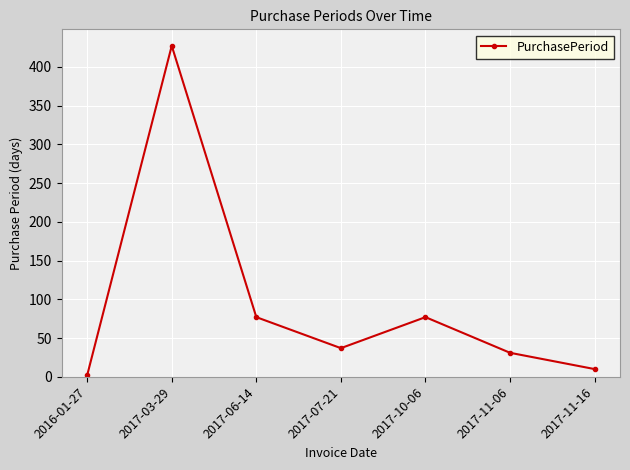

What is the label of the 5th point from the right?

2017-06-14